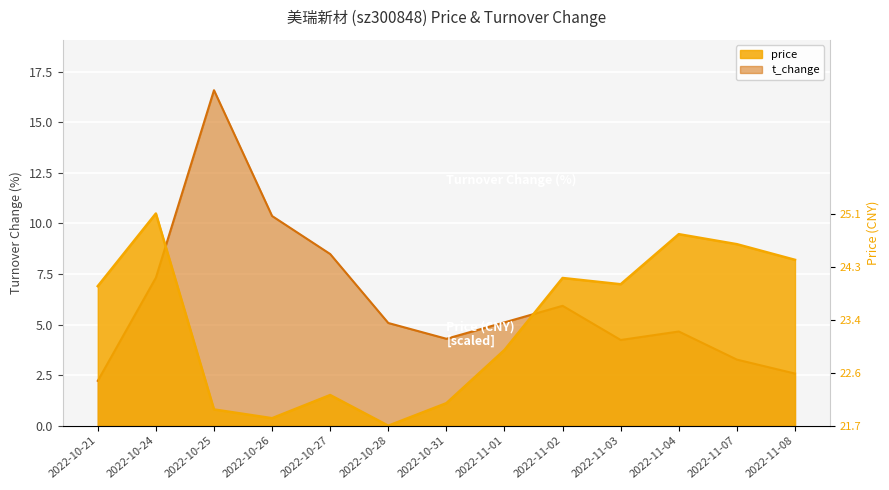

Count the number of categories in the chart.

13